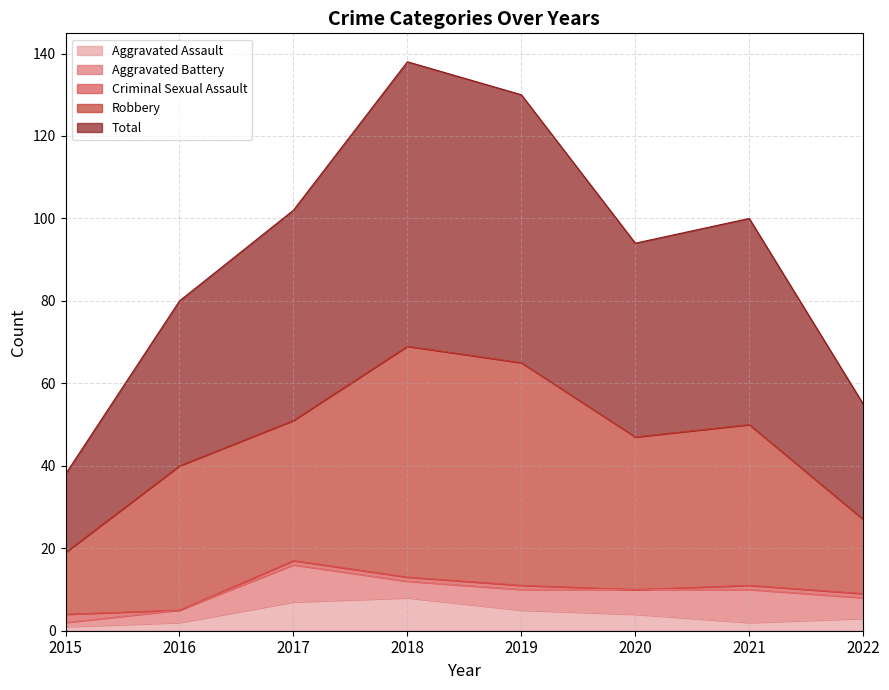

At which category does the chart reach its peak across all series?

2018